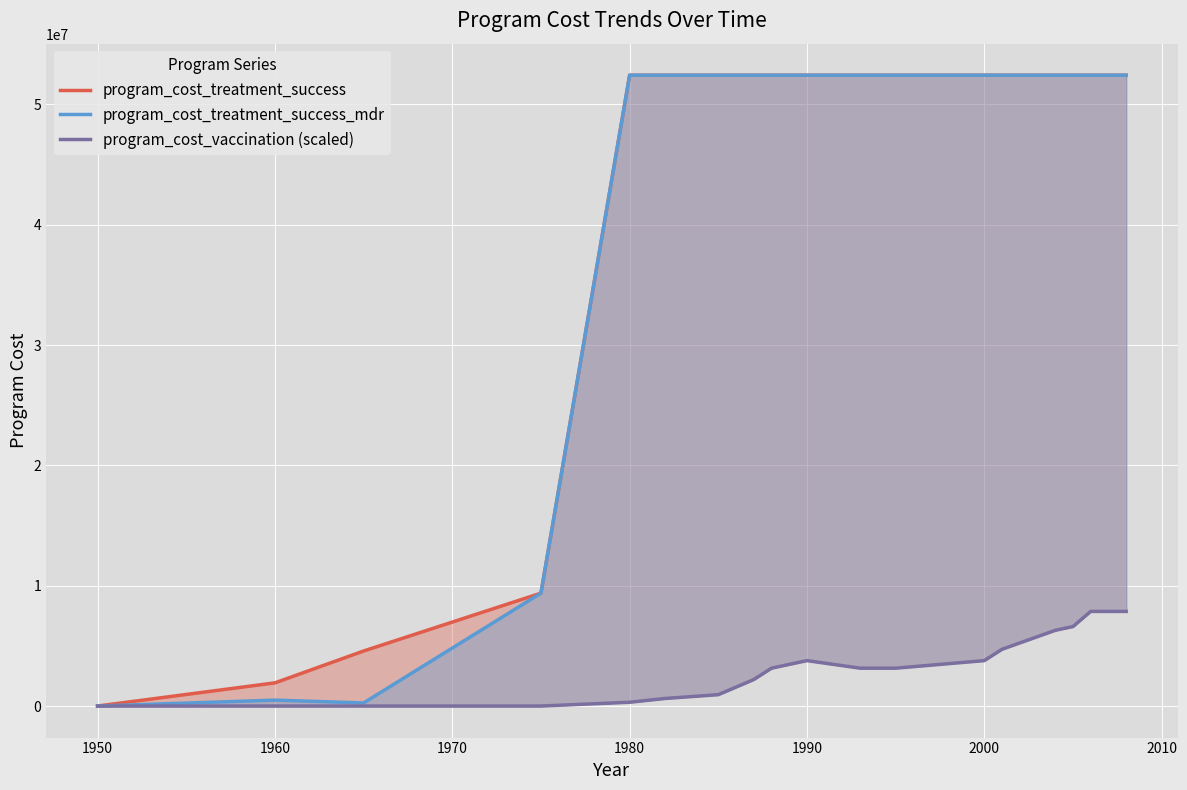

Which series has the largest range (max minus min)?

program_cost_treatment_success